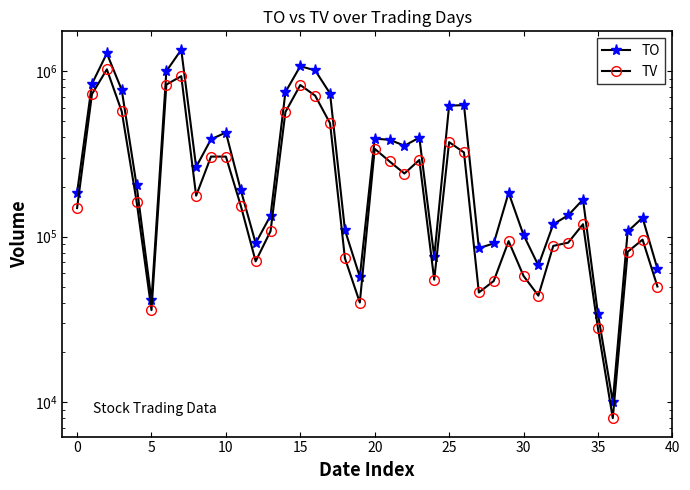

How many interior local valleys does the TO series have?

9